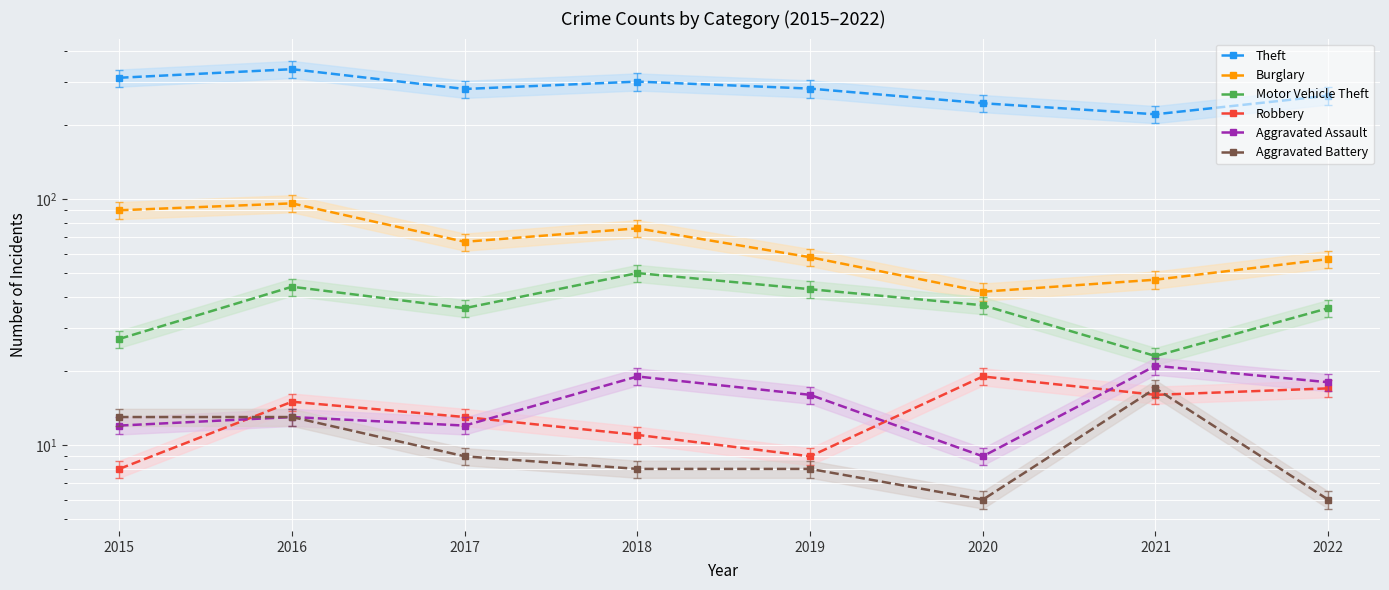

What is the sum of all Motor Vehicle Theft values?

296